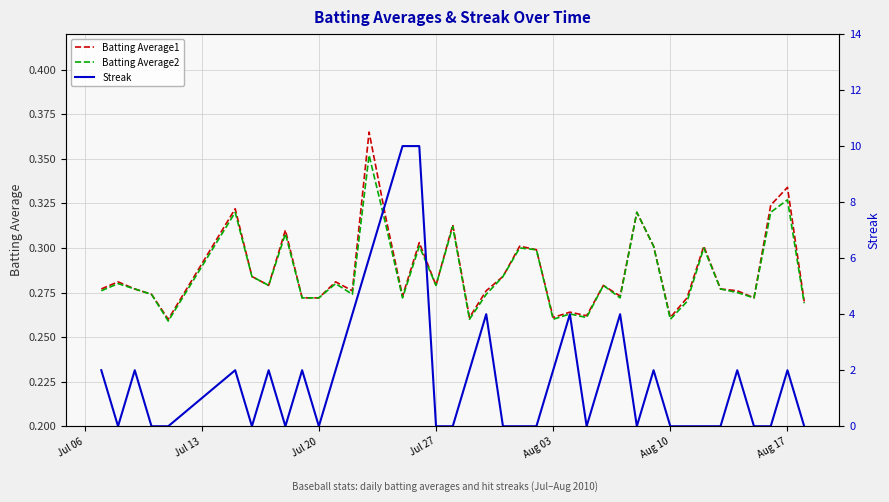

Reading left to right, what are all the values shown in this chart?

Batting Average1: 0.3	0.3	0.3	0.3	0.3	0.3	0.3	0.3	0.3	0.3	0.3	0.3	0.3	0.4	0.3	0.3	0.3	0.3	0.3	0.3	0.3	0.3	0.3	0.3	0.3	0.3	0.3	0.3	0.3	0.3	0.3	0.3	0.3	0.3	0.3	0.3	0.3	0.3	0.3	0.3
Batting Average2: 0.3	0.3	0.3	0.3	0.3	0.3	0.3	0.3	0.3	0.3	0.3	0.3	0.3	0.4	0.3	0.3	0.3	0.3	0.3	0.3	0.3	0.3	0.3	0.3	0.3	0.3	0.3	0.3	0.3	0.3	0.3	0.3	0.3	0.3	0.3	0.3	0.3	0.3	0.3	0.3
Streak: 2.0	0.0	2.0	0.0	0.0	2.0	0.0	2.0	0.0	2.0	0.0	2.0	4.0	6.0	8.0	10.0	10.0	0.0	0.0	2.0	4.0	0.0	0.0	0.0	2.0	4.0	0.0	2.0	4.0	0.0	2.0	0.0	0.0	0.0	0.0	2.0	0.0	0.0	2.0	0.0